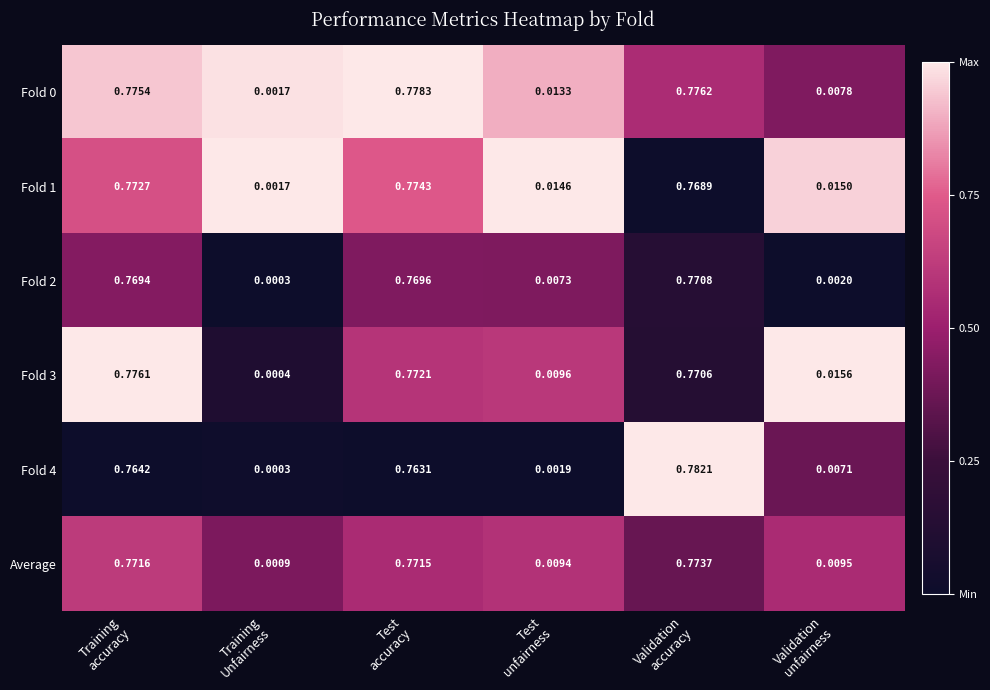

At how many categories does at least one series exceed 0?

6